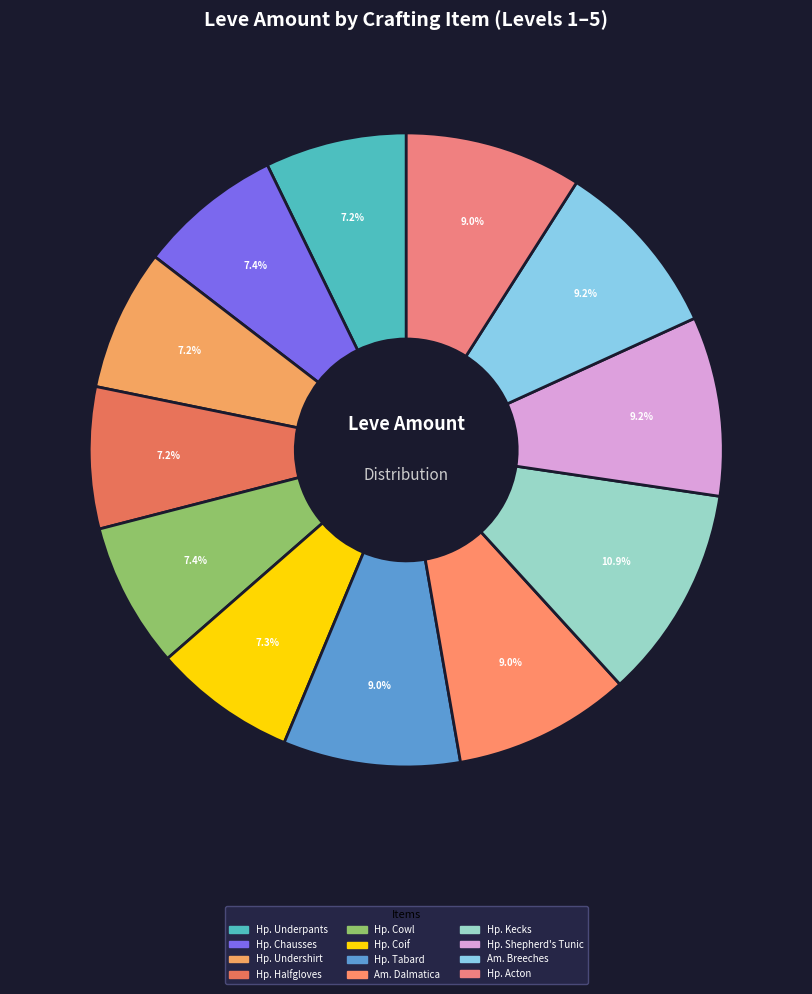

How many slices are in this pie chart?

12